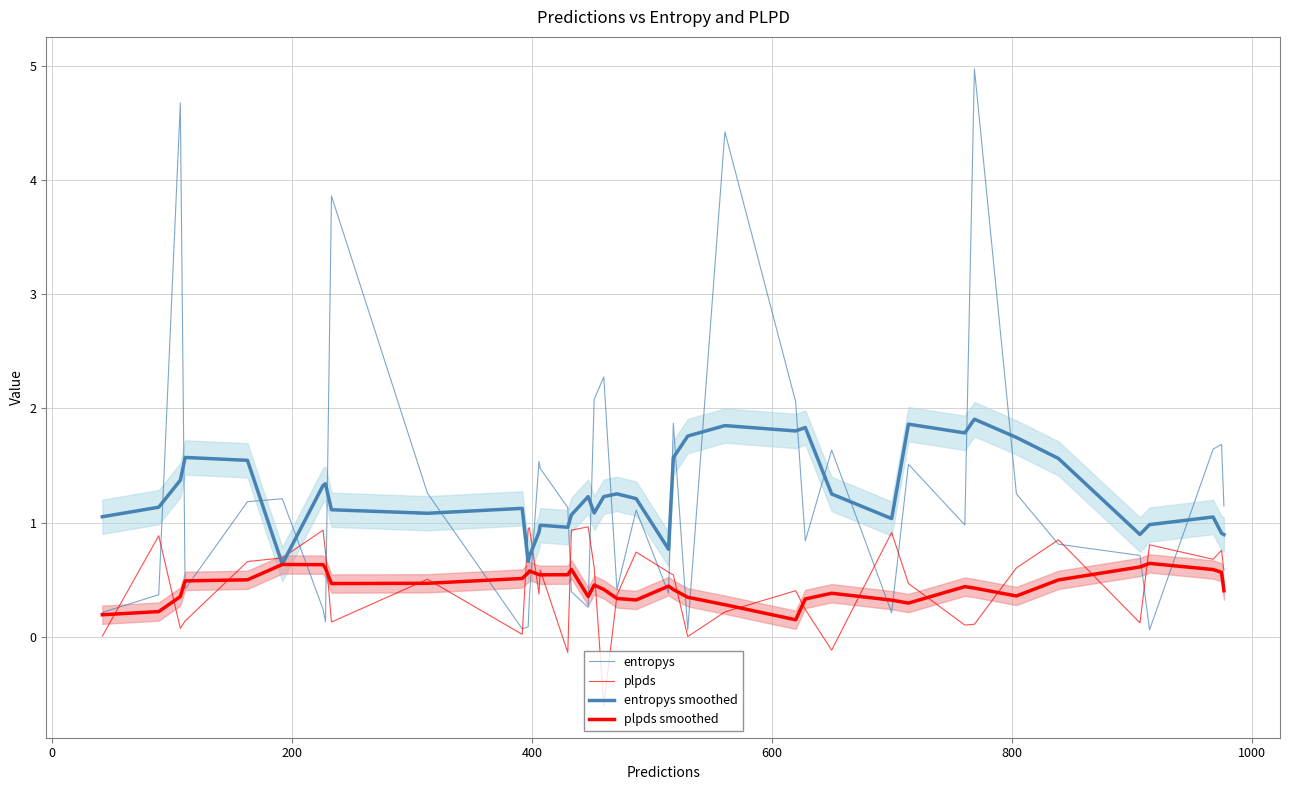

Reading left to right, list all the values displayed in this chart.

entropys: 0.2	0.4	4.7	0.4	1.2	1.2	0.2	0.1	3.9	1.3	0.1	0.1	0.3	1.5	1.5	1.1	0.4	0.3	2.1	2.3	0.4	1.1	0.4	1.9	0.1	4.4	2.1	0.8	1.6	0.2	1.5	1.0	5.0	1.3	0.8	0.7	0.1	1.6	1.7	1.1
plpds: 0.0	0.9	0.1	0.1	0.7	0.7	0.9	0.7	0.1	0.5	0.0	0.9	1.0	0.4	0.6	-0.1	0.9	1.0	0.6	-0.6	0.4	0.7	0.6	0.5	0.0	0.2	0.4	0.2	-0.1	0.9	0.5	0.1	0.1	0.6	0.8	0.1	0.8	0.7	0.8	0.6
entropys smoothed: 1.1	1.1	1.4	1.6	1.5	0.6	1.3	1.3	1.1	1.1	1.1	0.7	0.7	0.9	1.0	1.0	1.1	1.2	1.1	1.2	1.3	1.2	0.8	1.6	1.8	1.8	1.8	1.8	1.3	1.0	1.9	1.8	1.9	1.7	1.6	0.9	1.0	1.0	0.9	0.9
plpds smoothed: 0.2	0.2	0.4	0.5	0.5	0.6	0.6	0.6	0.5	0.5	0.5	0.6	0.6	0.5	0.5	0.5	0.6	0.4	0.5	0.4	0.3	0.3	0.4	0.4	0.3	0.3	0.1	0.3	0.4	0.3	0.3	0.4	0.4	0.4	0.5	0.6	0.6	0.6	0.6	0.4